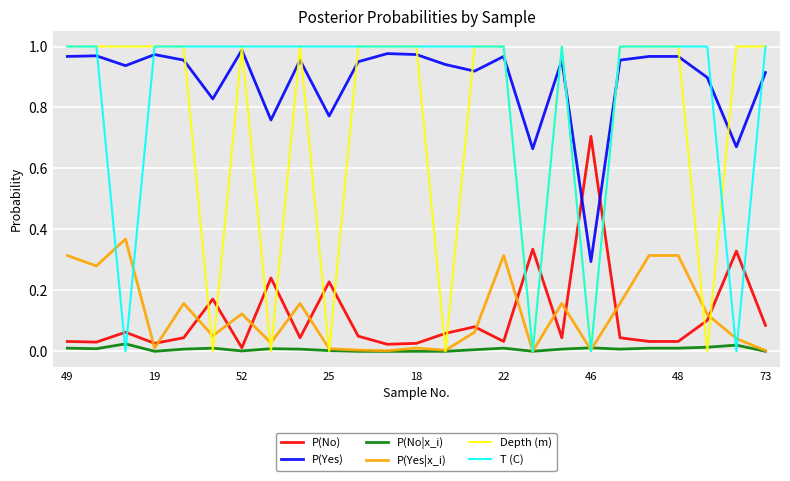

Which series has the largest total across all categories?

P(Yes)